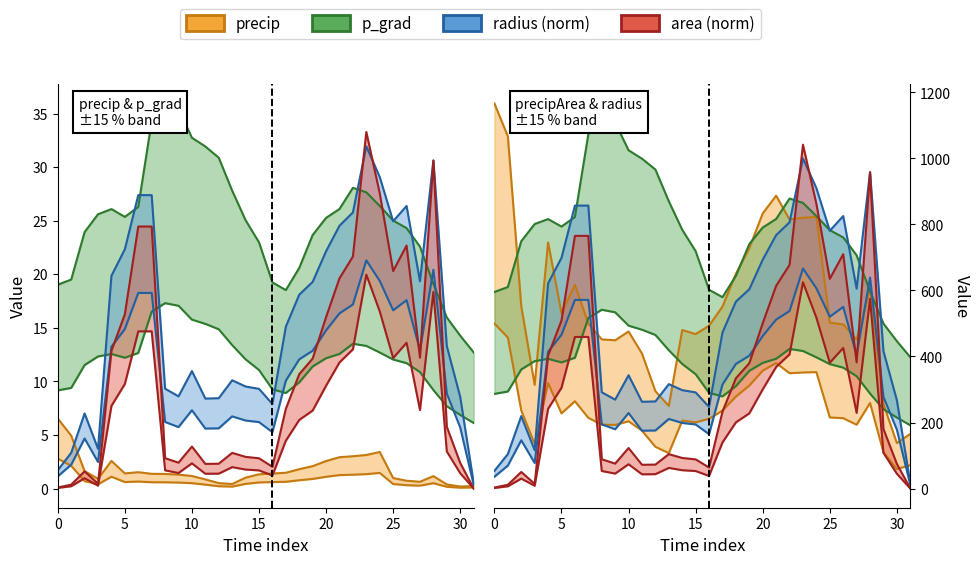

What is the label of the 24th point from the left?

23